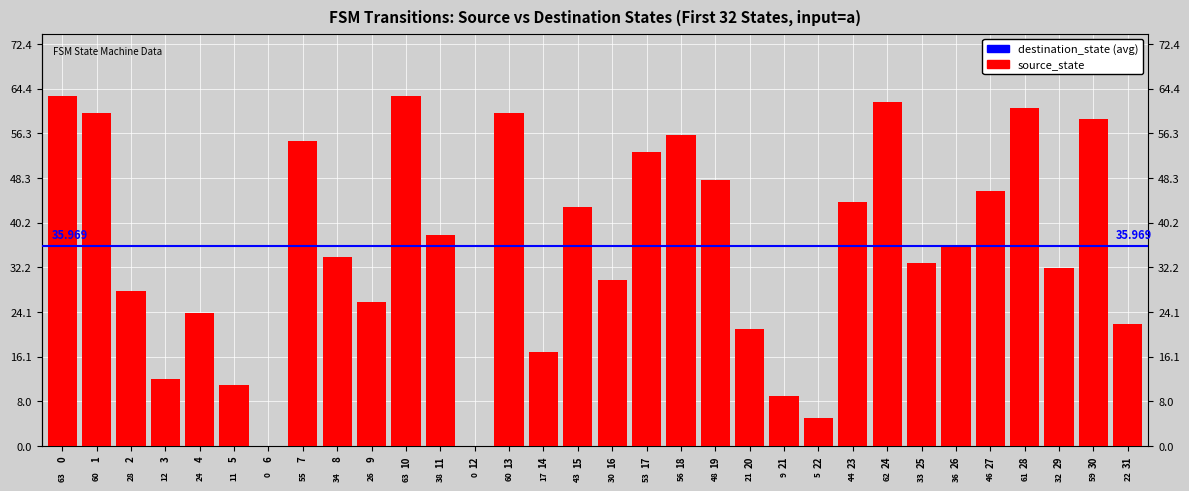

Count the number of data series in this chart.

1